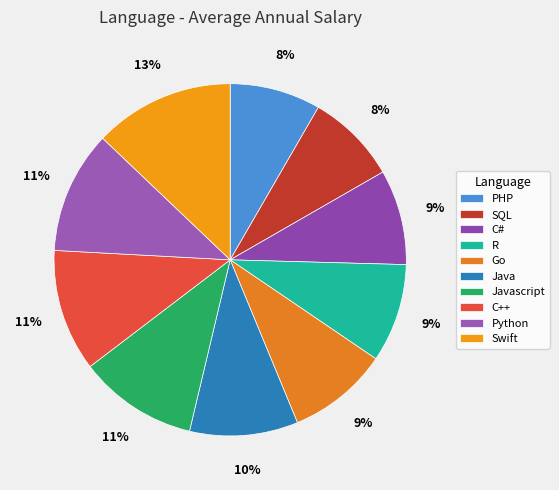

What portion of the pie excludes C#?

91.3%